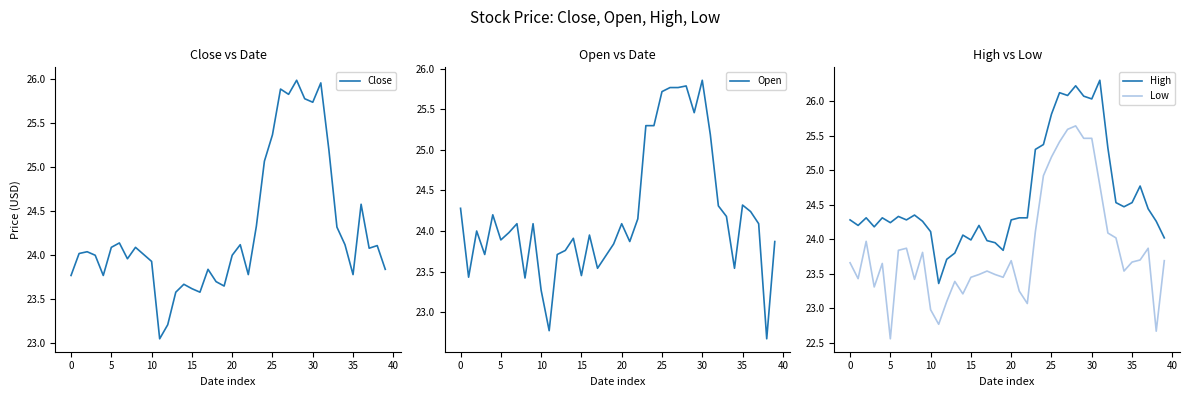

How many distinct data groups are displayed?

4